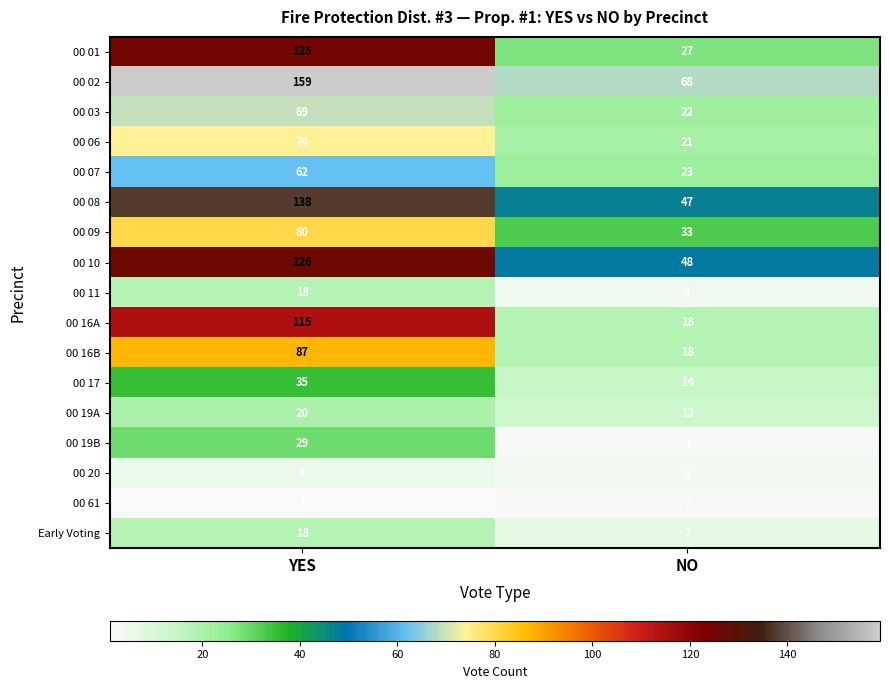

What is the average value of the 00 20 series?

4